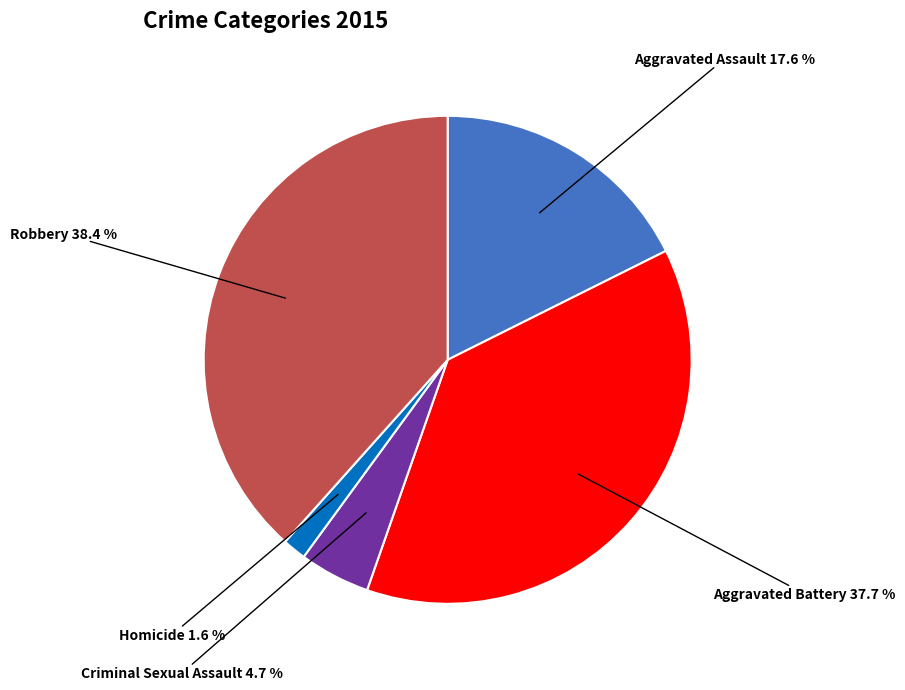

To the nearest percent, what is the difference between the largest and smallest slice percentages?

37%